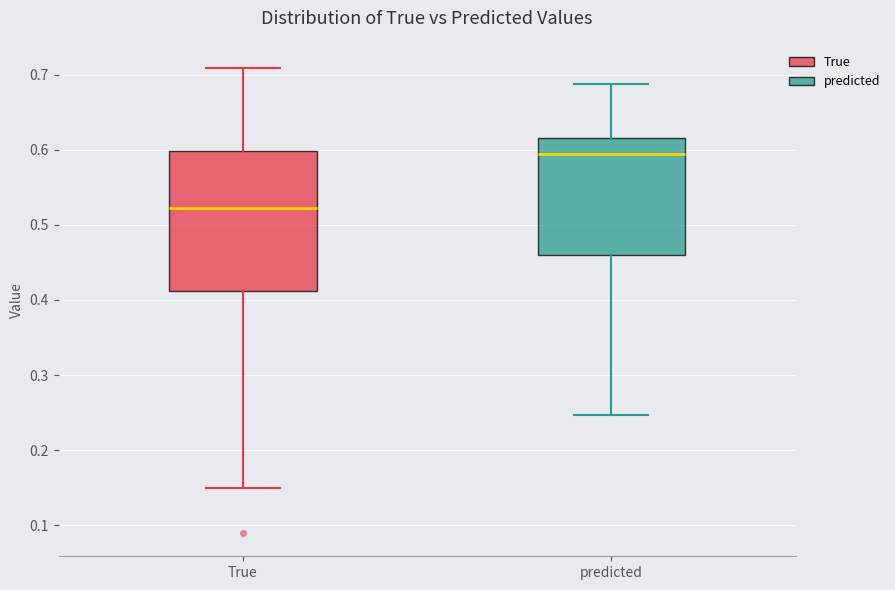

Reading left to right, transcribe this box plot: for each box, give where its median line is, the range the box spans, and where its two whiskers end, as read against the y-axis. The values are not printed on the chart, so give them approximately, as read against the axis.

True: median 0.52, box 0.41 to 0.60, whiskers 0.15 to 0.71
predicted: median 0.59, box 0.46 to 0.62, whiskers 0.25 to 0.69